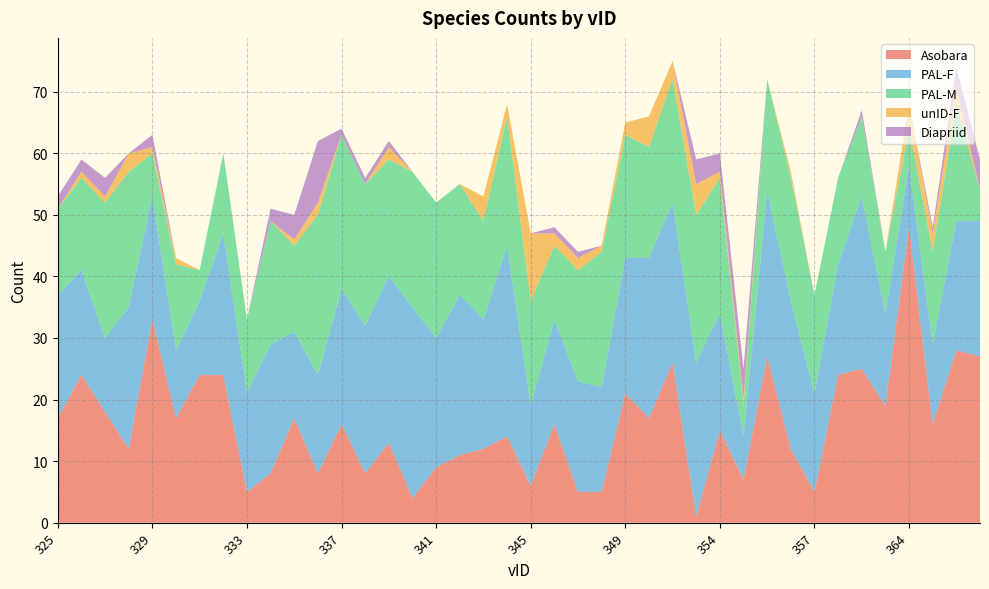

Reading right to left, what are all the values shown in this chart?

Asobara: 27	28	16	48	19	25	24	5	12	27	7	15	1	26	17	21	5	5	16	6	14	12	11	9	4	13	8	16	8	17	8	5	24	24	17	33	12	18	24	17
PAL-F: 22	21	13	10	15	28	18	16	24	27	7	19	25	26	26	22	17	18	17	13	31	21	26	21	31	27	24	22	16	14	21	16	23	12	11	20	23	12	17	20
PAL-M: 5	19	15	6	10	13	14	16	20	18	5	22	24	20	18	20	22	18	12	17	21	16	18	22	22	19	23	25	26	14	20	12	13	5	14	7	22	22	15	14
unID-F: 0	3	3	4	0	0	0	0	1	0	1	1	5	3	5	2	1	2	2	11	2	4	0	0	0	2	0	0	2	1	0	0	0	0	1	1	3	1	1	0
Diapriid: 5	3	1	0	0	1	0	0	0	0	5	3	4	0	0	0	0	1	1	0	0	0	0	0	0	1	1	1	10	4	2	0	0	0	0	2	0	3	2	2